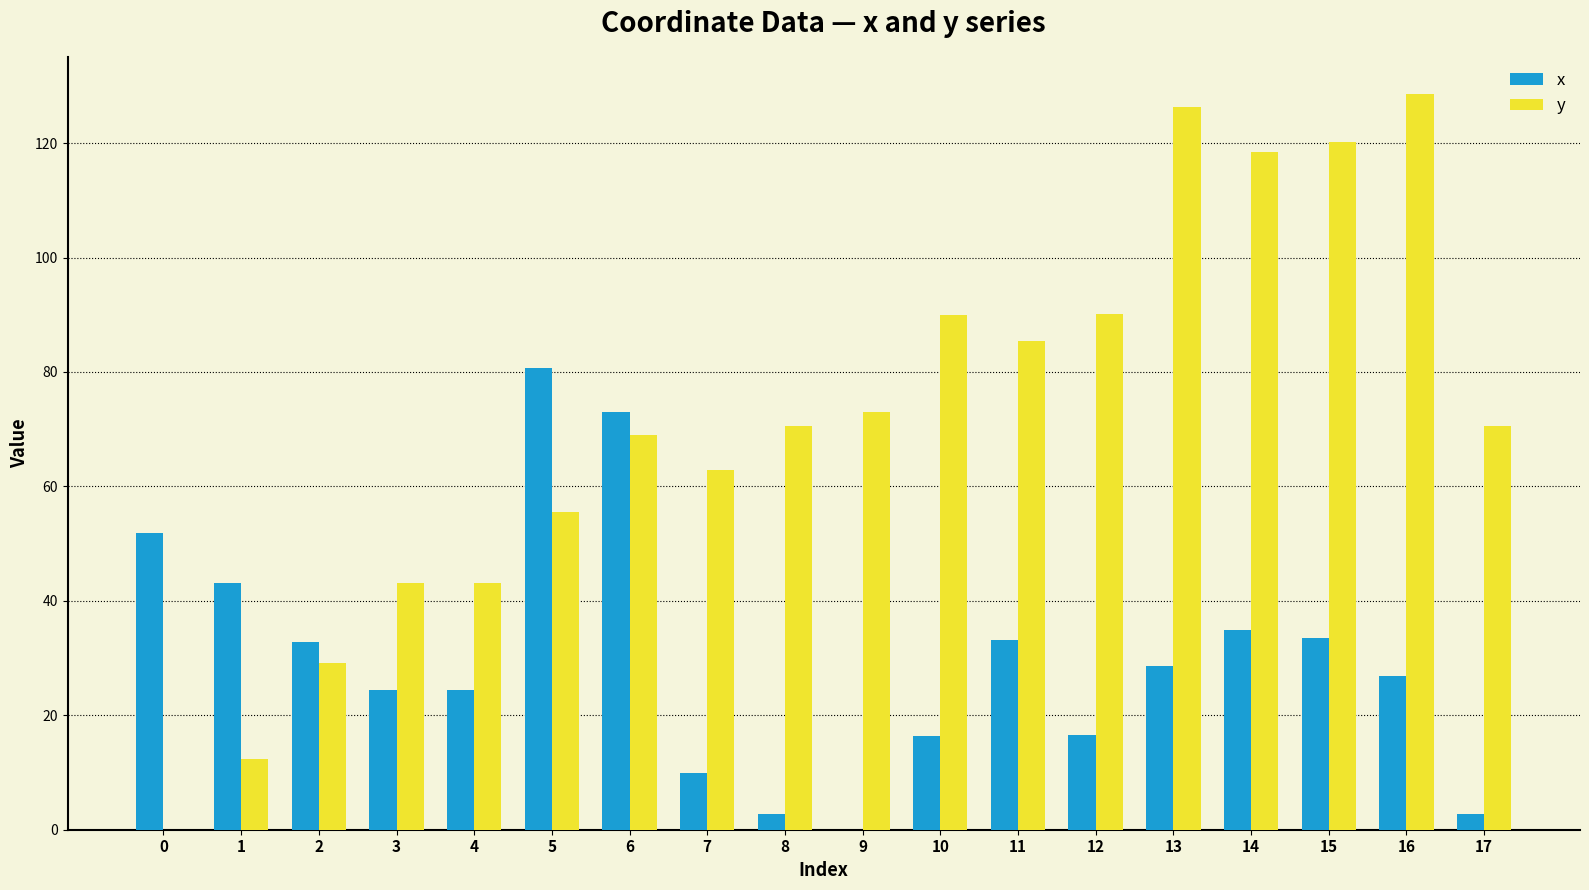

At which label is x closest to 40?

1